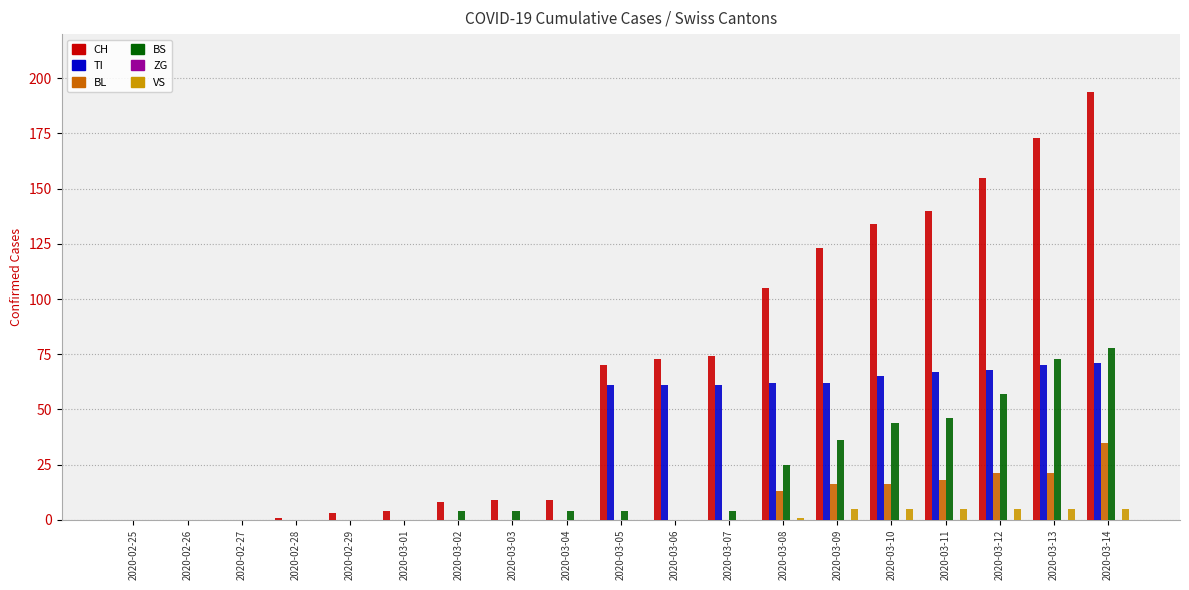

What is the difference between the TI values at 2020-02-28 and 2020-03-13?

70